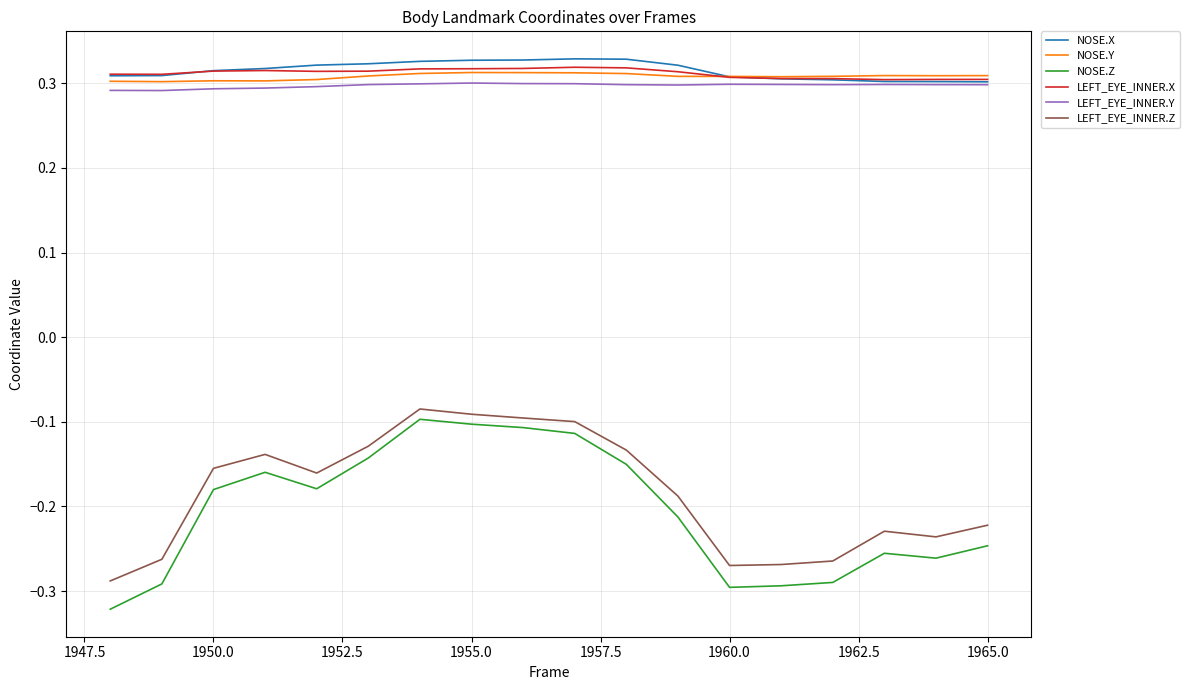

Which series has the largest range (max minus min)?

NOSE.Z